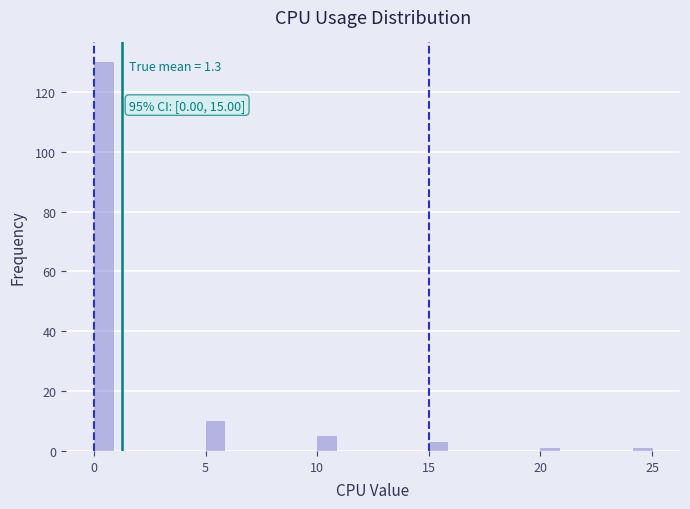

Around what value on the x-axis is the tallest bar? Give the approximate position of its centre, as read against the axis.

0.5